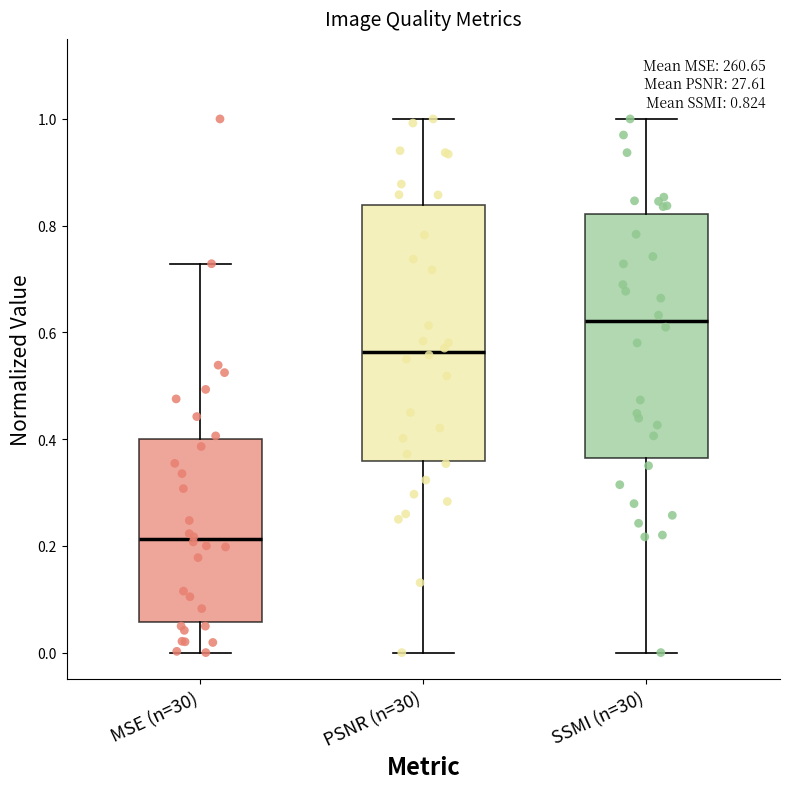

Which box's median line is the highest?

SSMI (n=30)